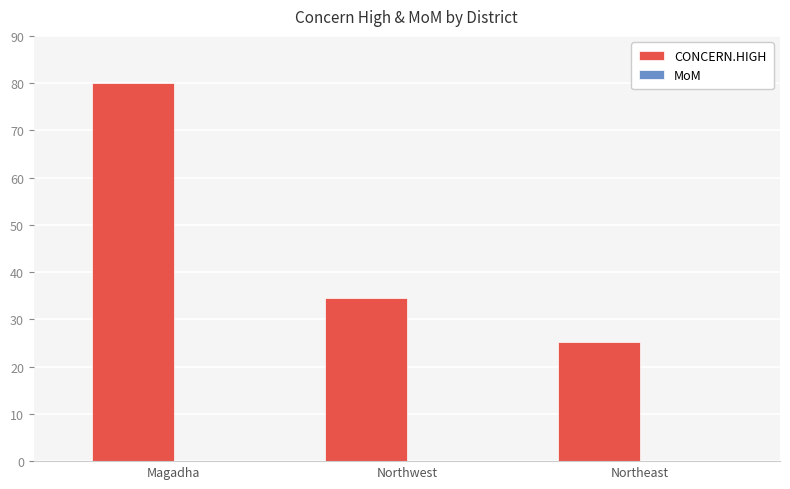

The value at Northeast is 25.2. True or false?

True